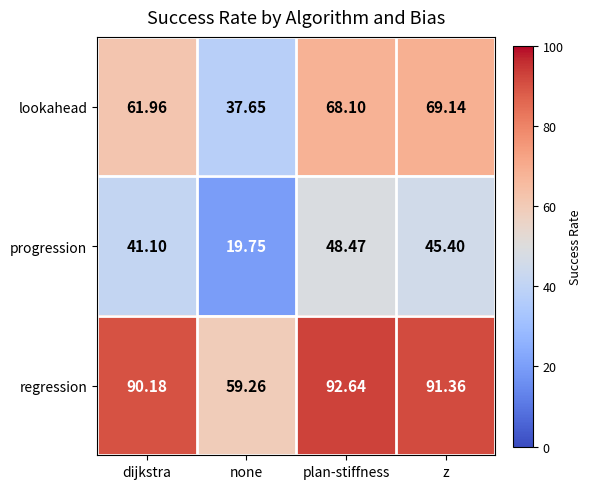

What is the total value across all series at z?

205.9